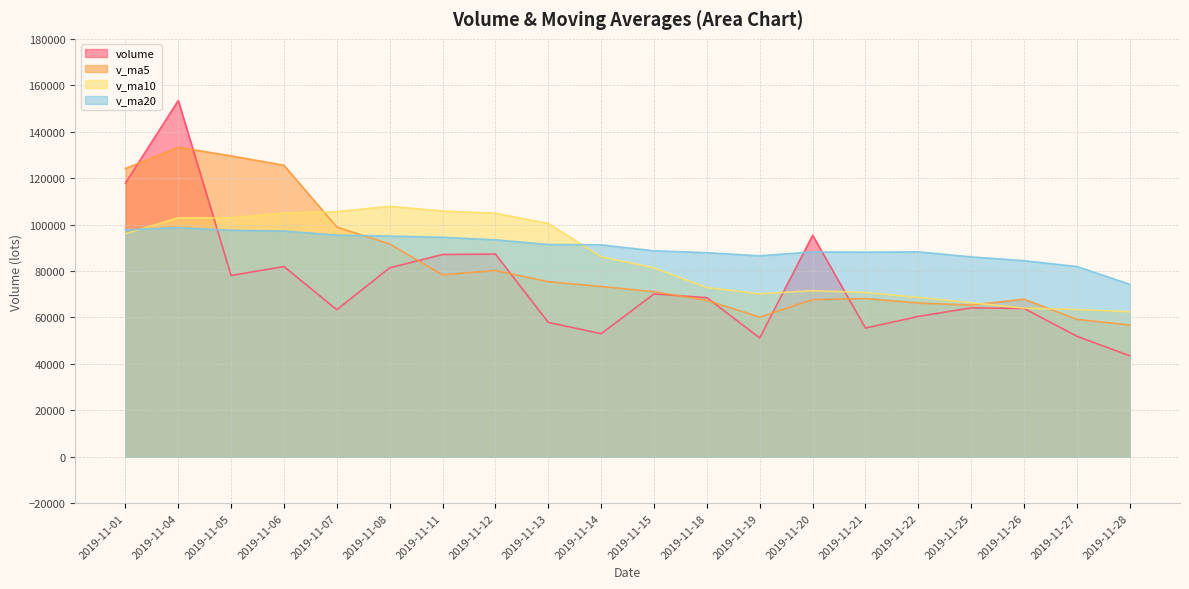

Count the number of data series in this chart.

4